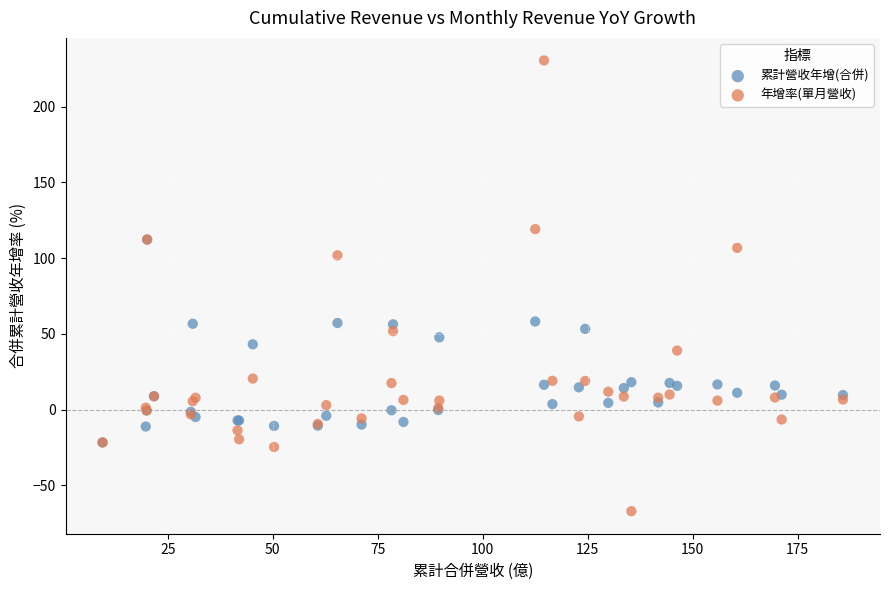

Which series has the widest spread of Y values?

年增率(單月營收)